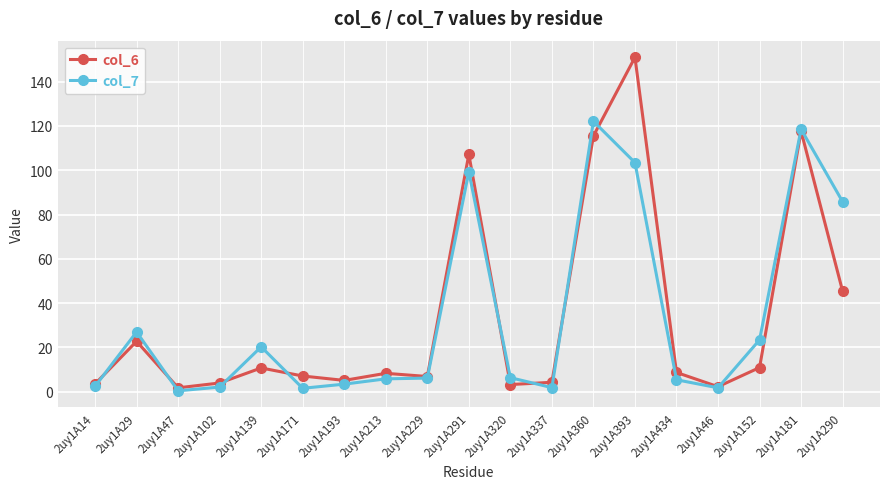

What is the difference between the maximum and minimum values in the col_6 series?

149.2